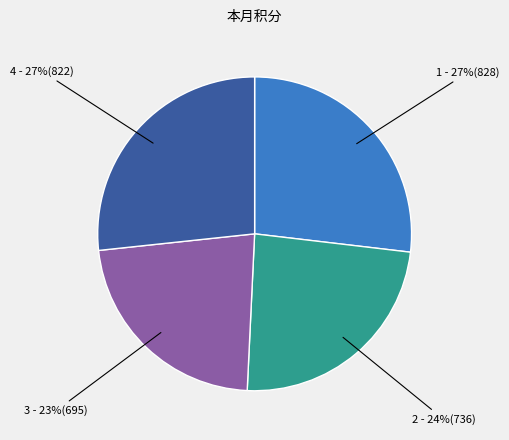

To the nearest percent, what is the average slice percentage?

25%